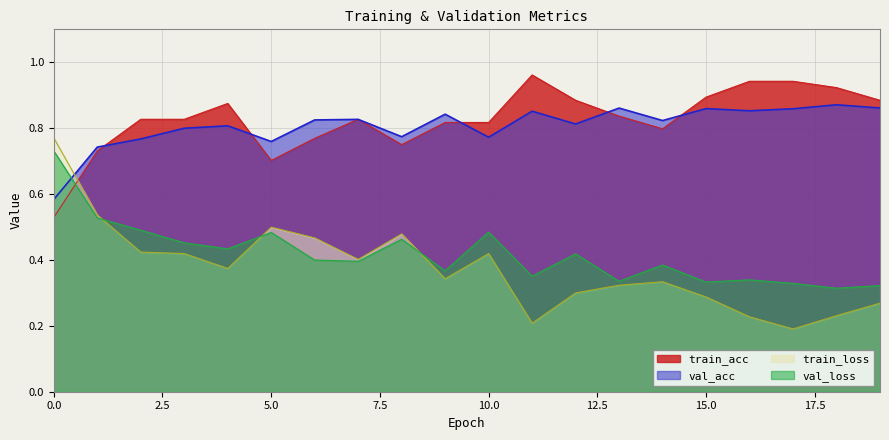

Does the chart have visible grid lines?

Yes